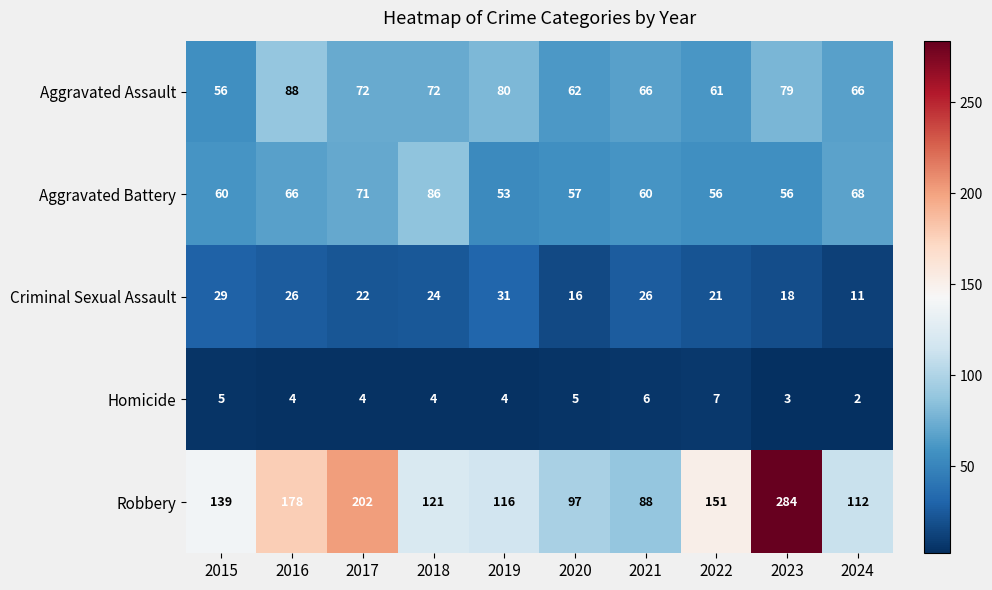

Is it true that Homicide equals 2 at 2017?

False